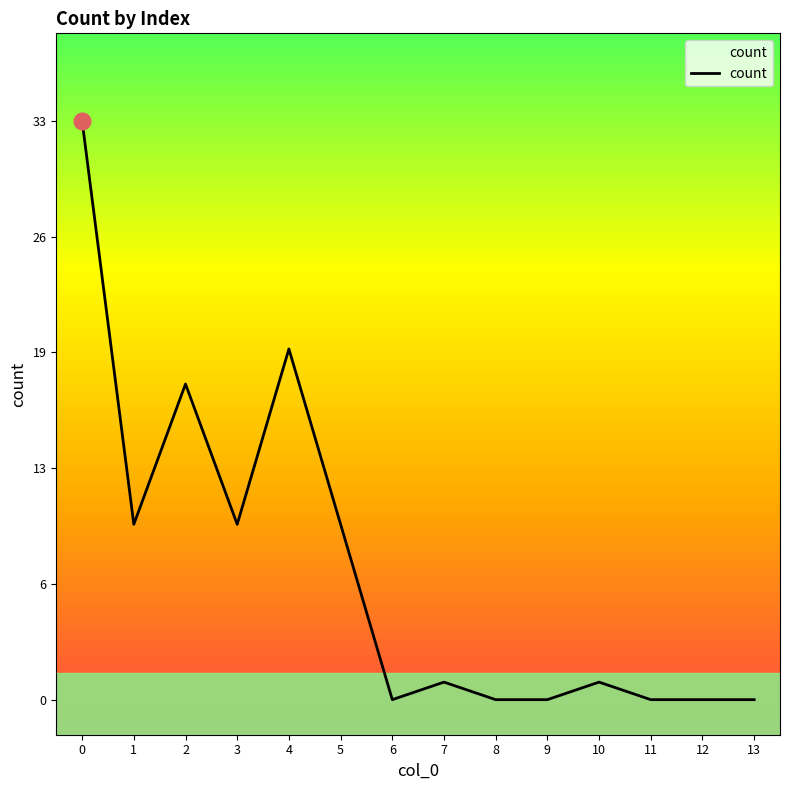

What is the difference between the maximum and minimum values?

33